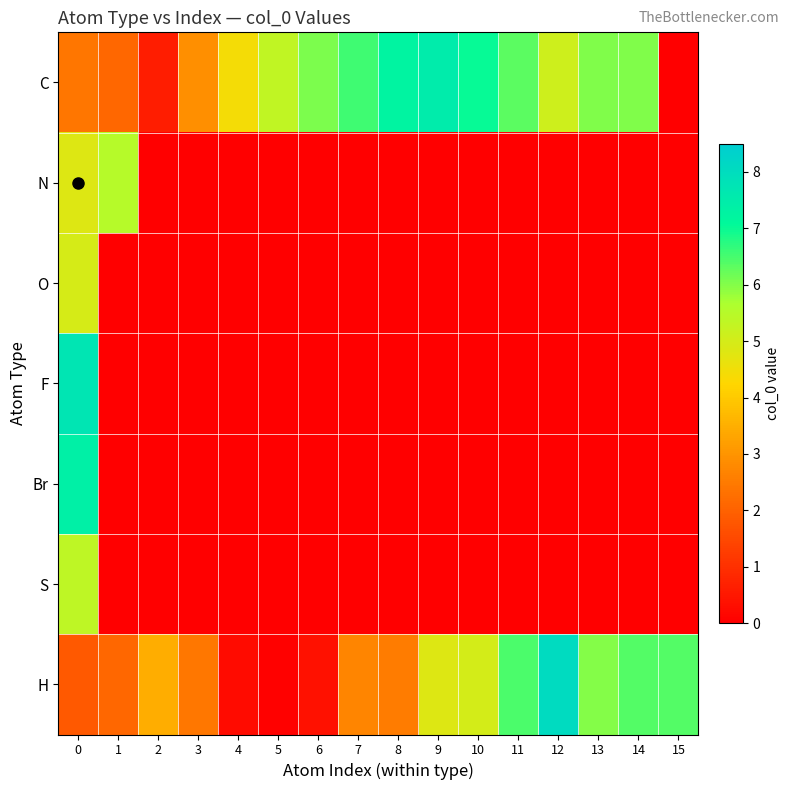

How many categories are shown in the chart?

16